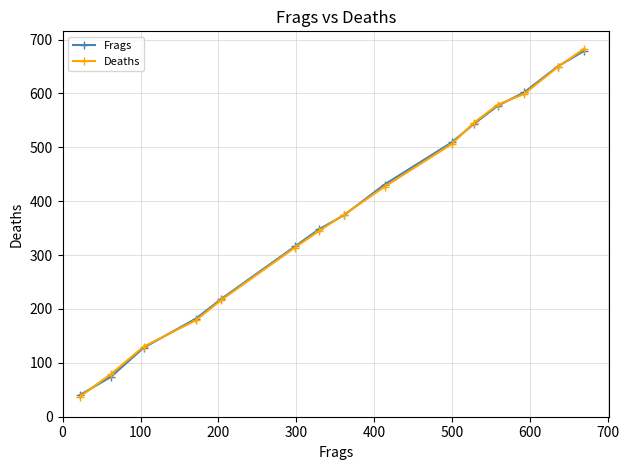

At which category is the sum across all series the highest?

14